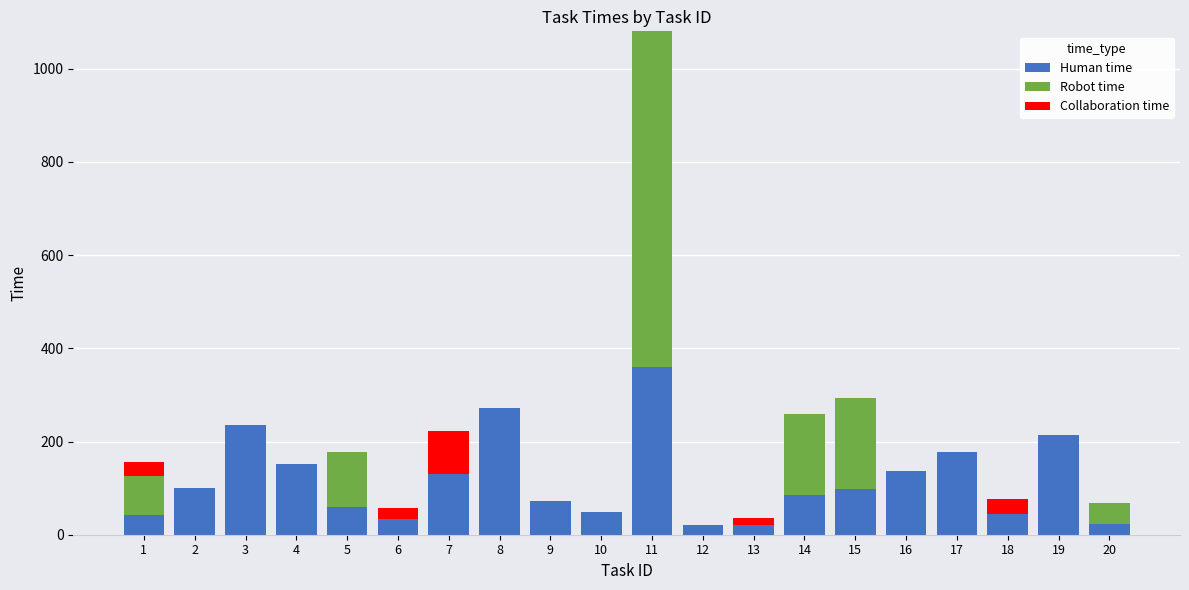

The value of Human time at 9 is 73. True or false?

True